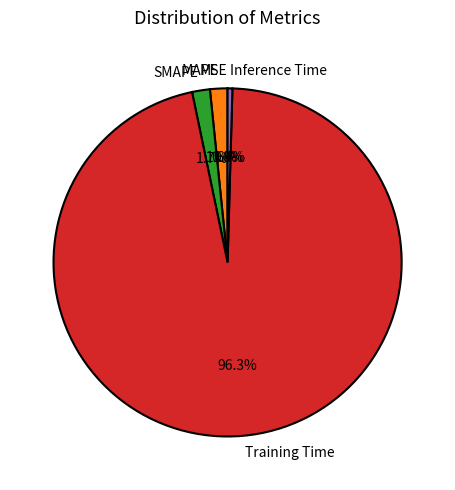

Do Inference Time and Training Time together represent more than half of the pie?

Yes